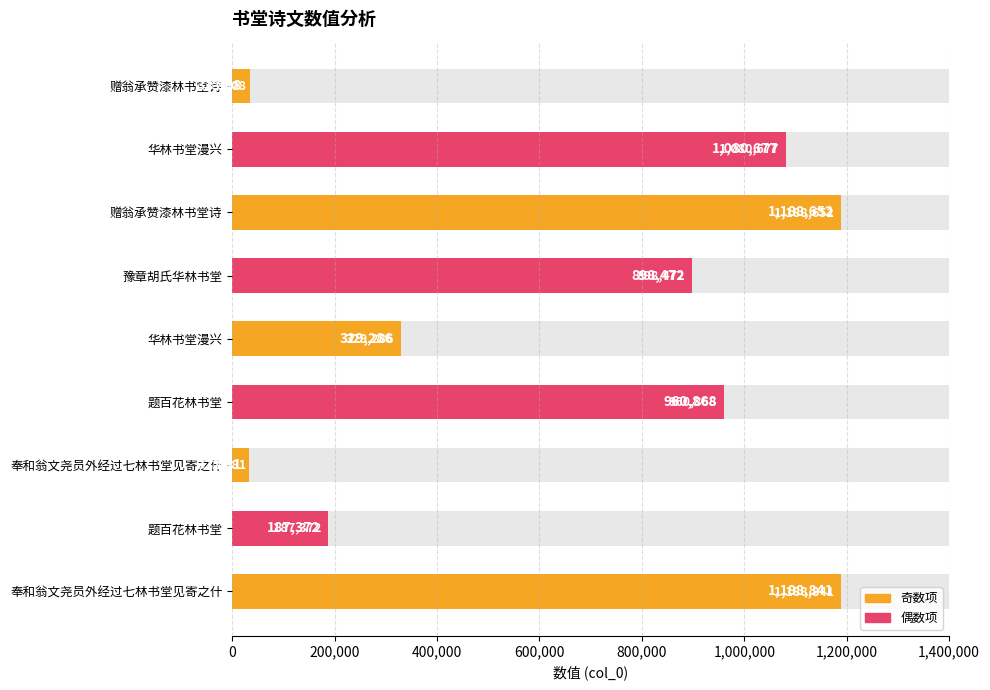

How many data points are above 898472?

4